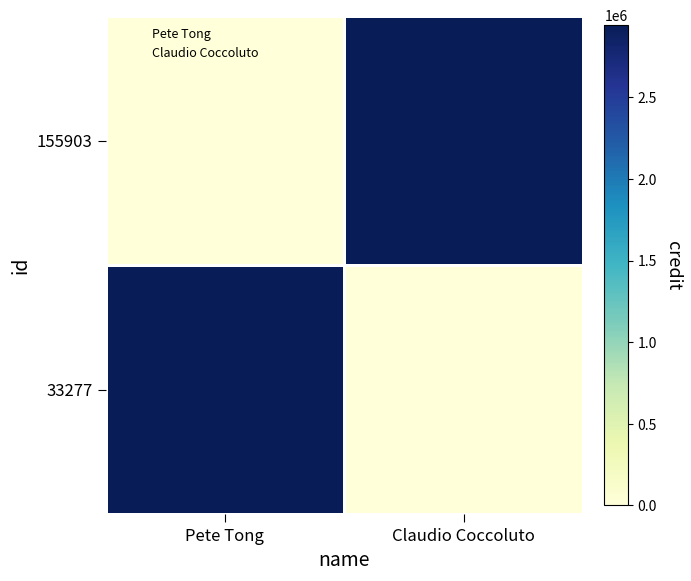

List the series in order of their peak value, highest first.

33277, 155903